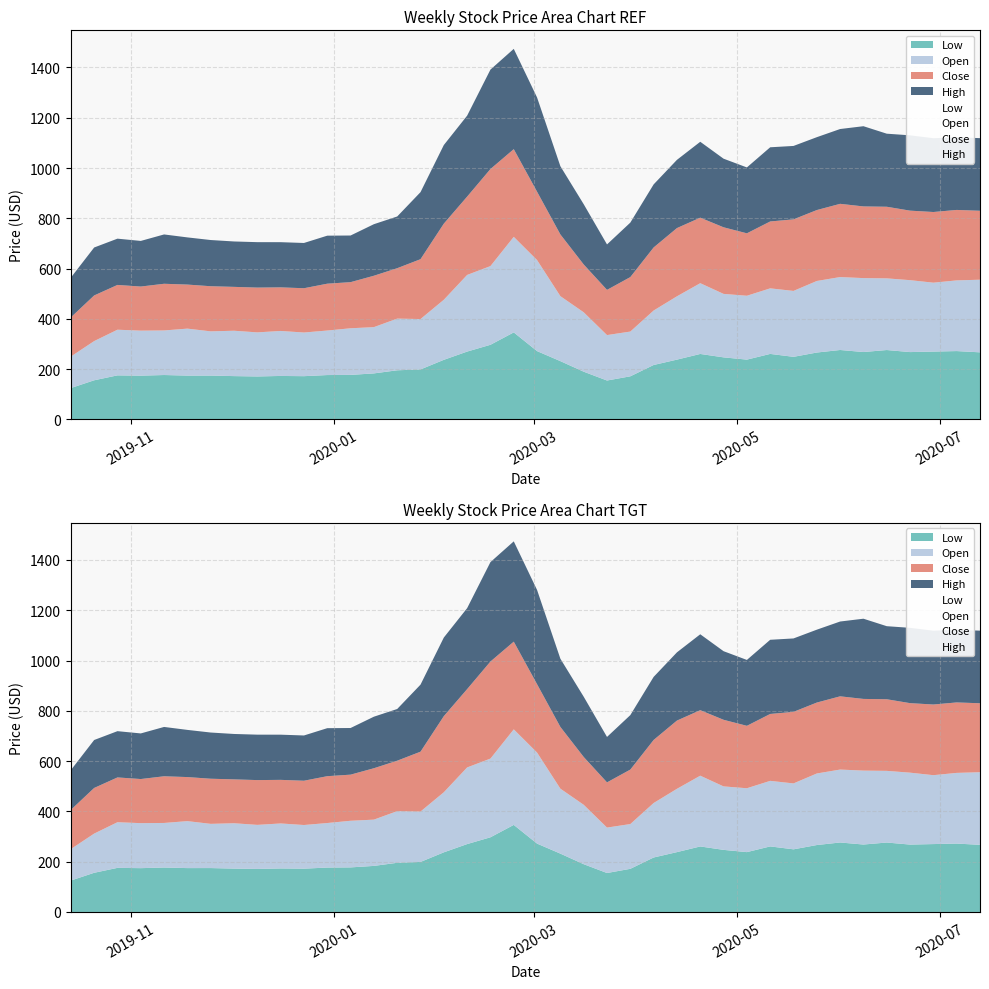

What is the minimum value shown in the chart?

125.0